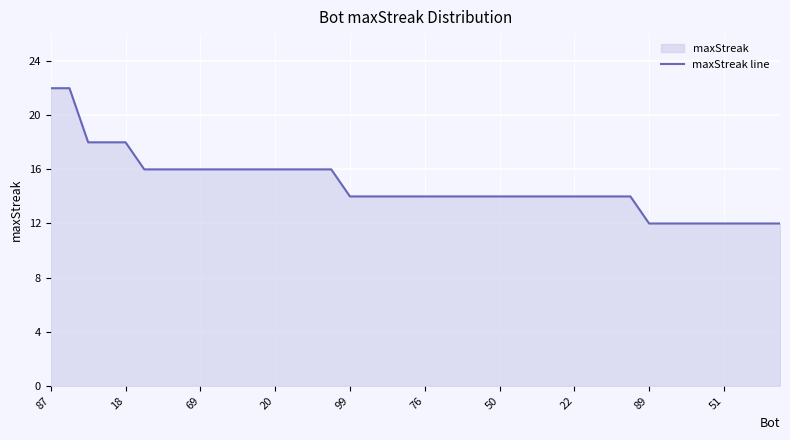

What is the maximum value shown in the chart?

22